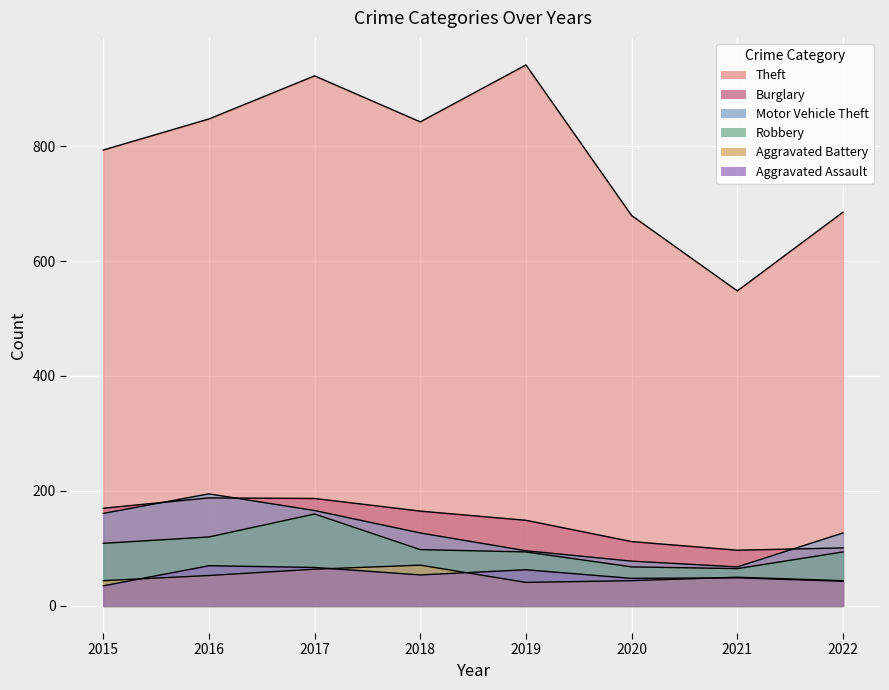

Read the Theft value at 2018.

842